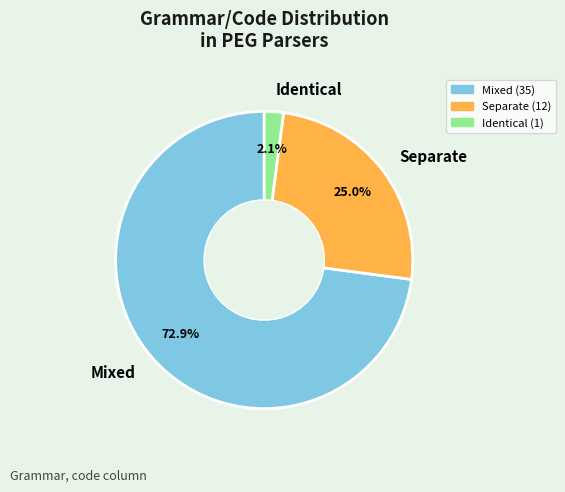

Count the number of slices in the pie.

3